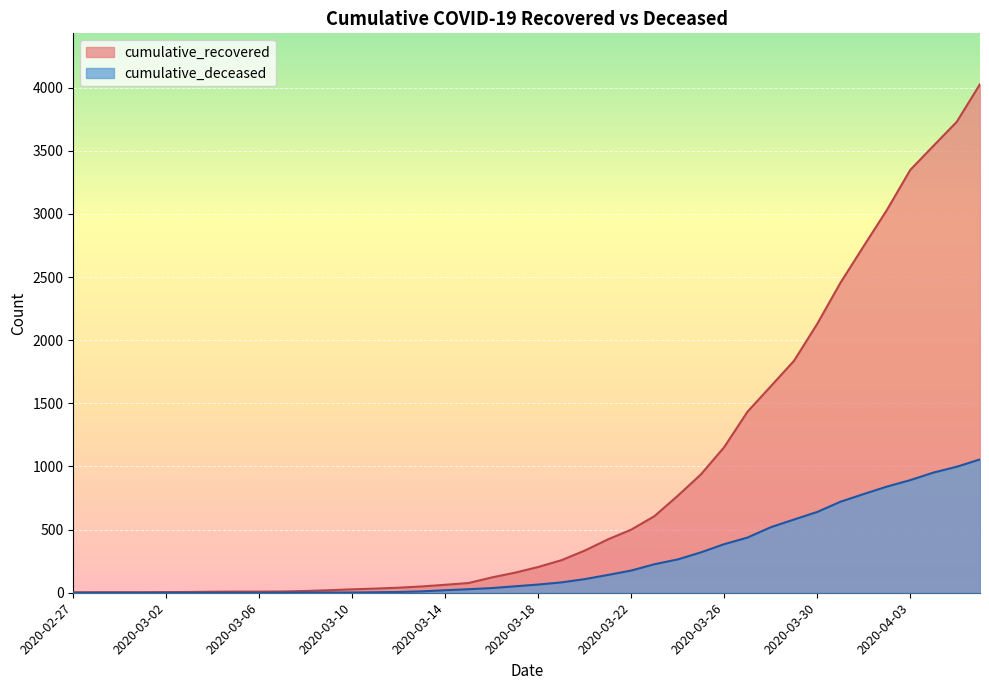

How many series are shown in this chart?

2